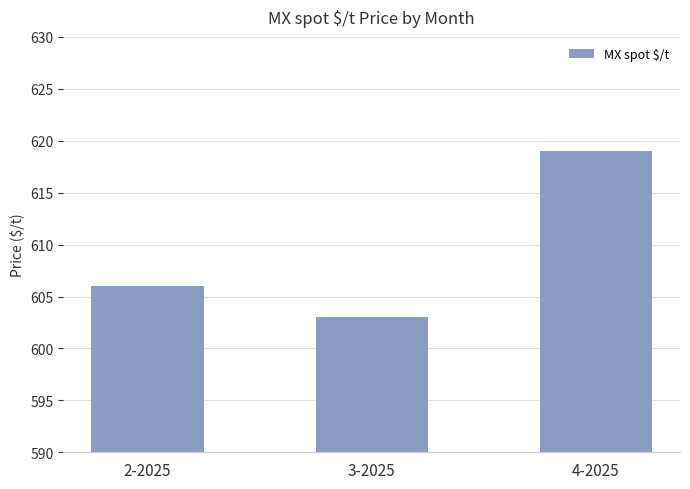

What is the label of the 1st bar from the left?

2-2025